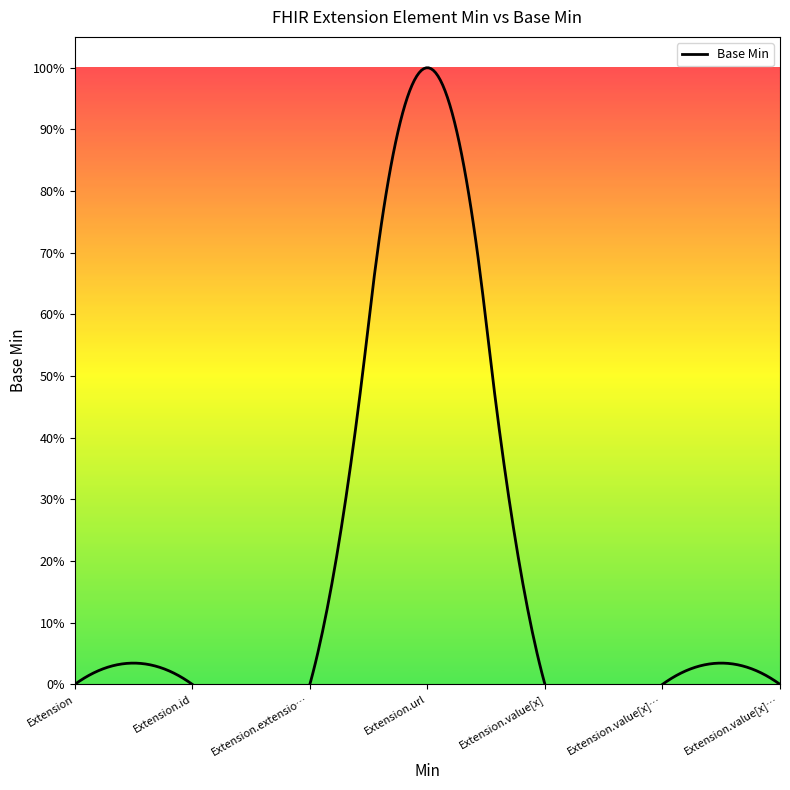

Between Extension.value[x] valueString and Extension.extension, which is larger?

Extension.value[x] valueString